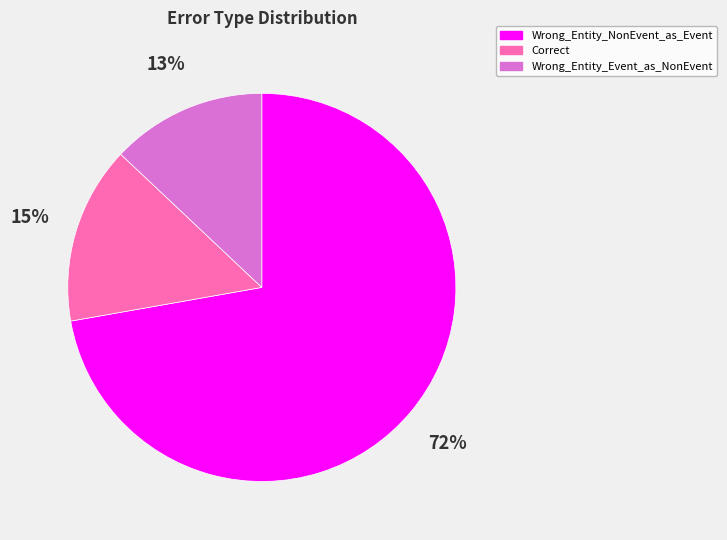

Which has a higher value, Wrong_Entity_Event_as_NonEvent or Correct?

Correct